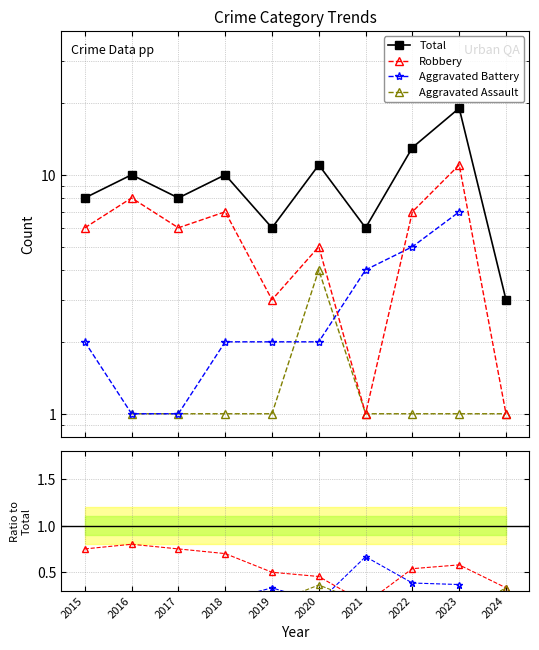

Rank the categories by Total value from lowest to highest.

2024, 2019, 2021, 2015, 2017, 2016, 2018, 2020, 2022, 2023